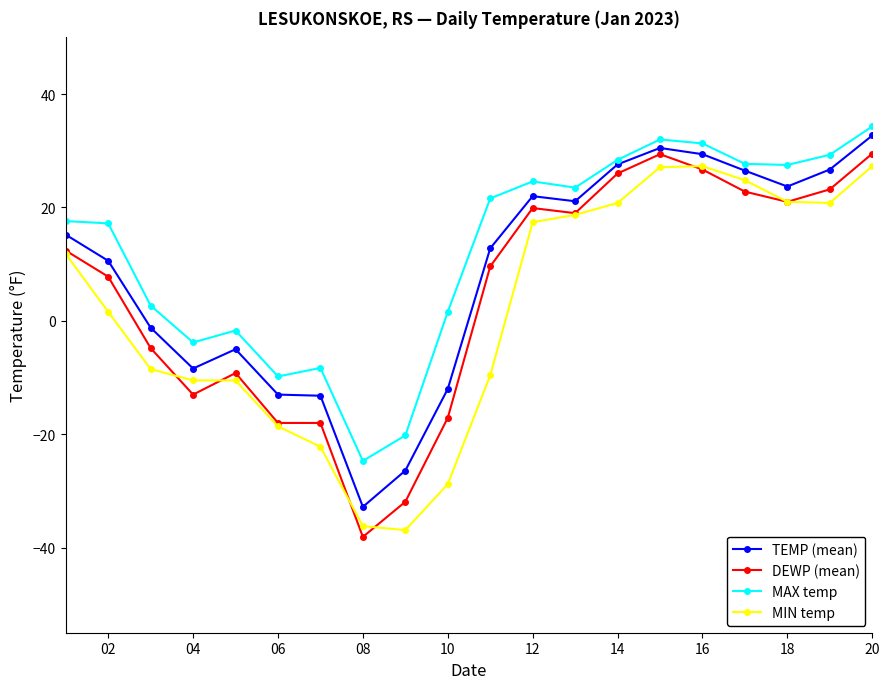

List the series in order of their overall mean, highest first.

MAX temp, TEMP (mean), DEWP (mean), MIN temp